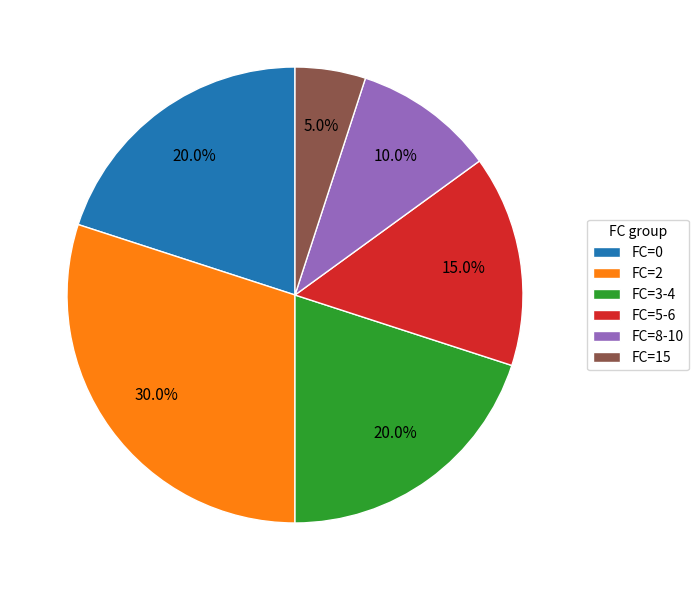

How many slices are in this pie chart?

6